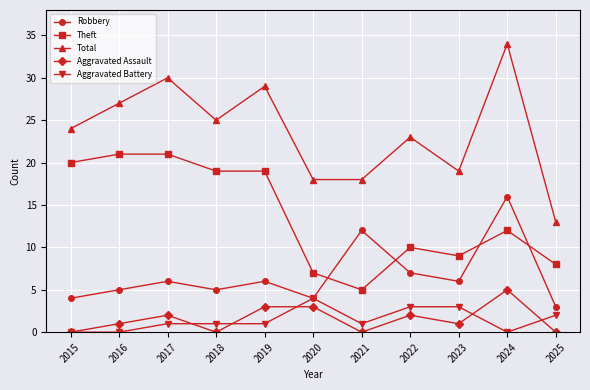

What is the difference between the highest and lowest values at 2017?

29